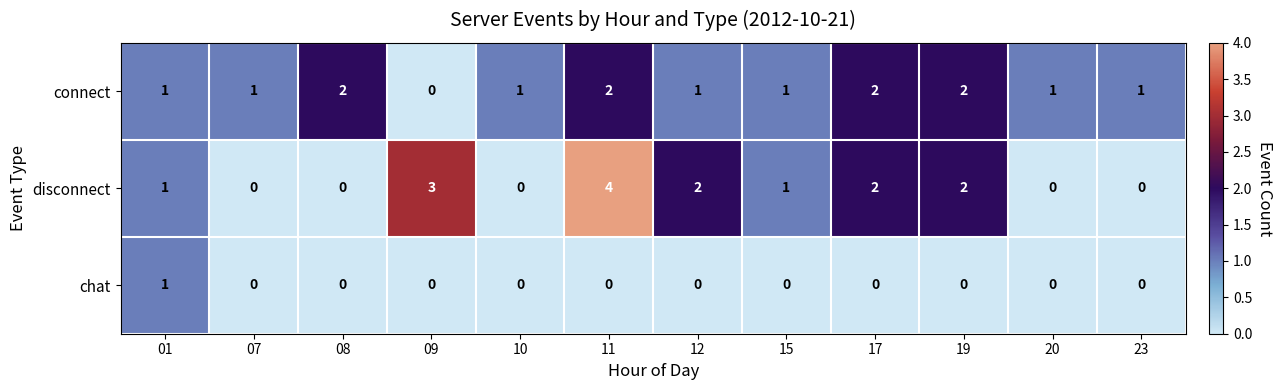

Is it true that disconnect equals 0 at 08?

True